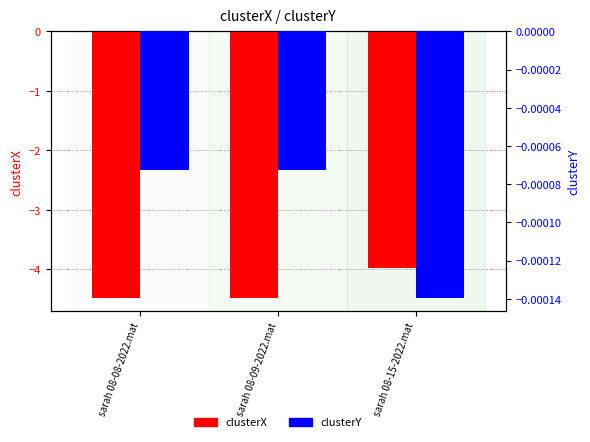

List the series in order of their peak value, lowest first.

clusterX, clusterY